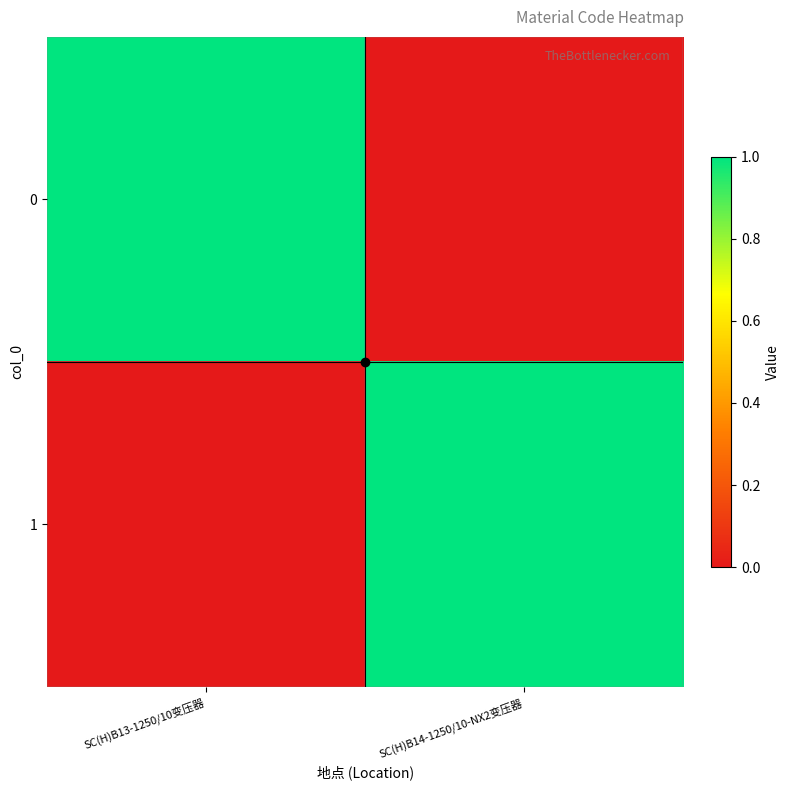

Which label corresponds to the smallest value in the chart?

SC(H)B14-1250/10-NX2变压器